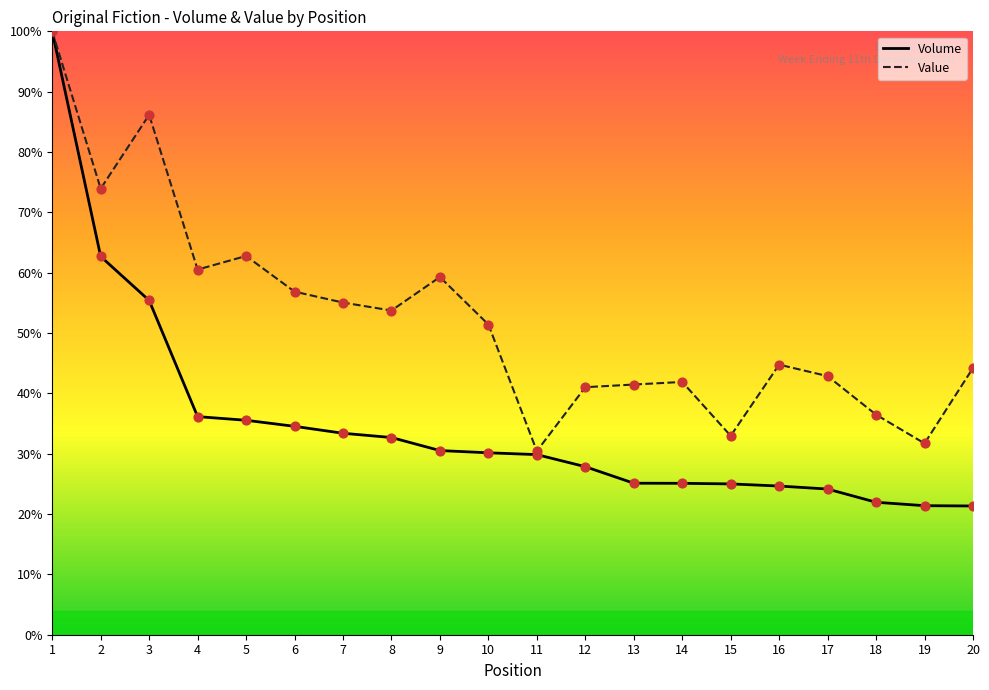

Is the value of Value at 20 greater than the value of Volume at 6?

Yes